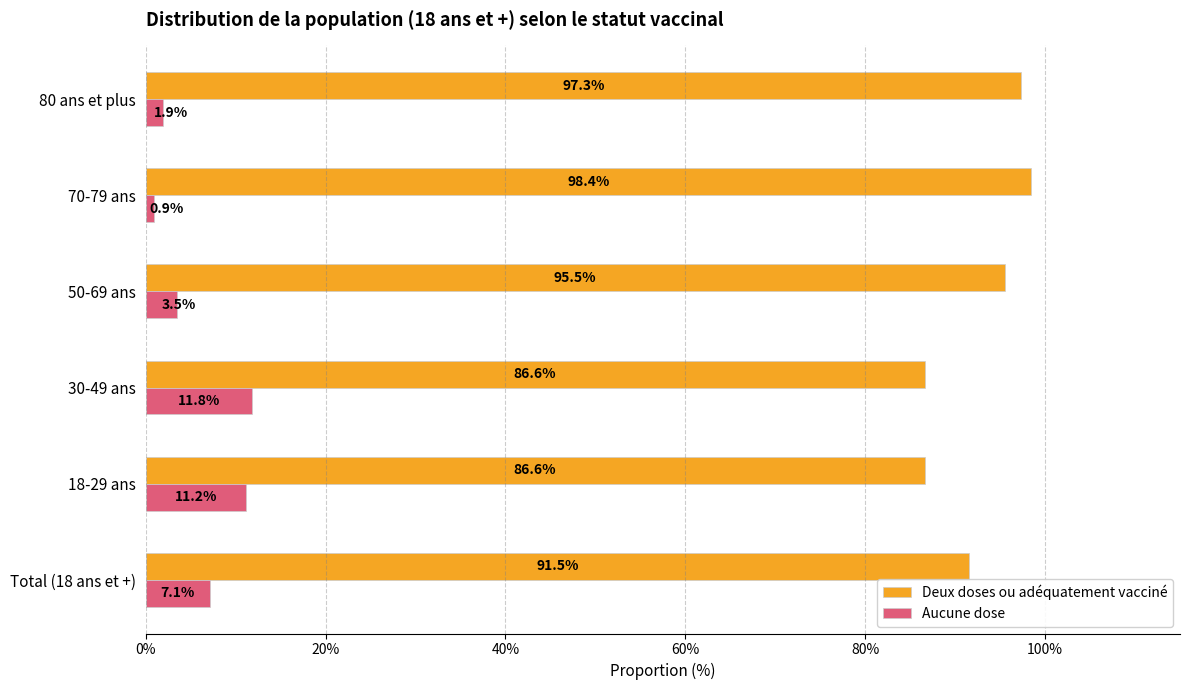

Rank the series by their average value, from lowest to highest.

Aucune dose, Deux doses ou adéquatement vacciné